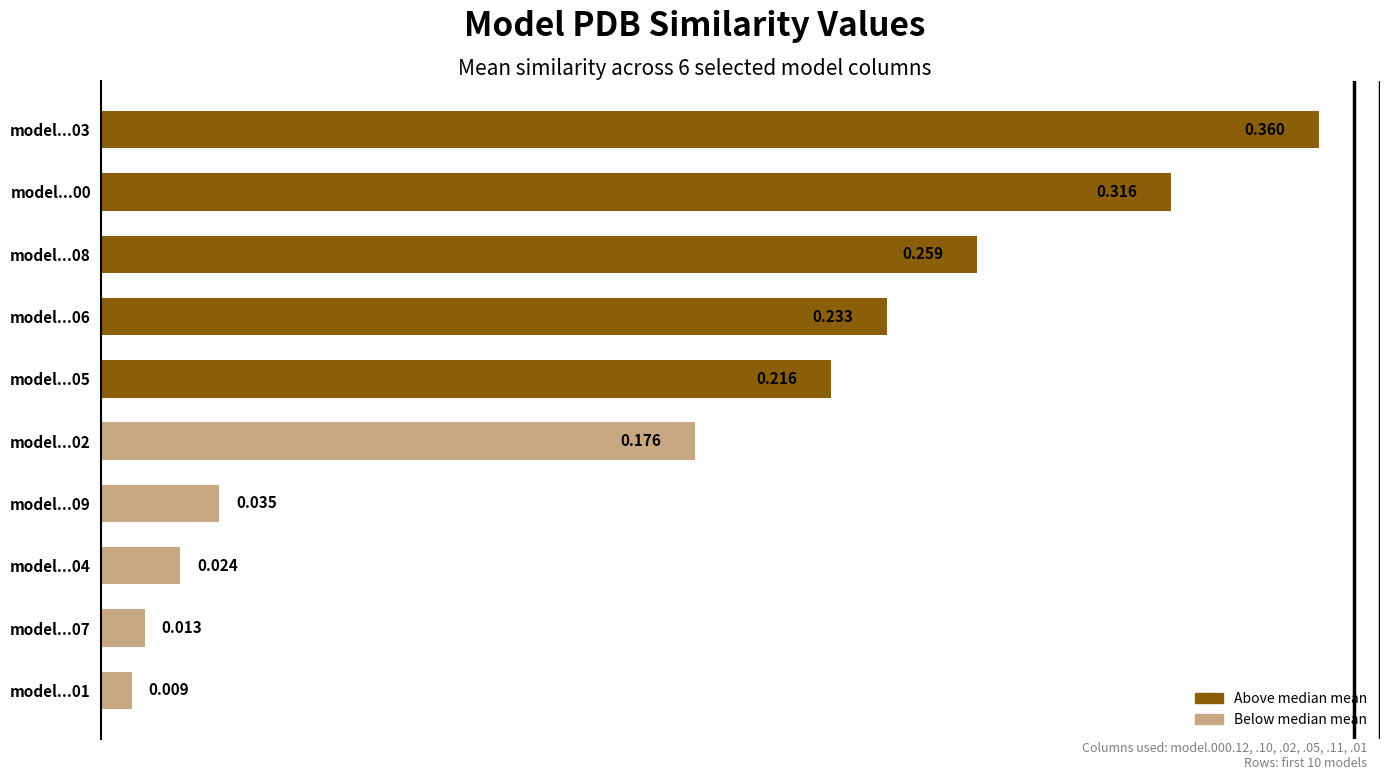

Which category has the lowest value across all series?

model...01